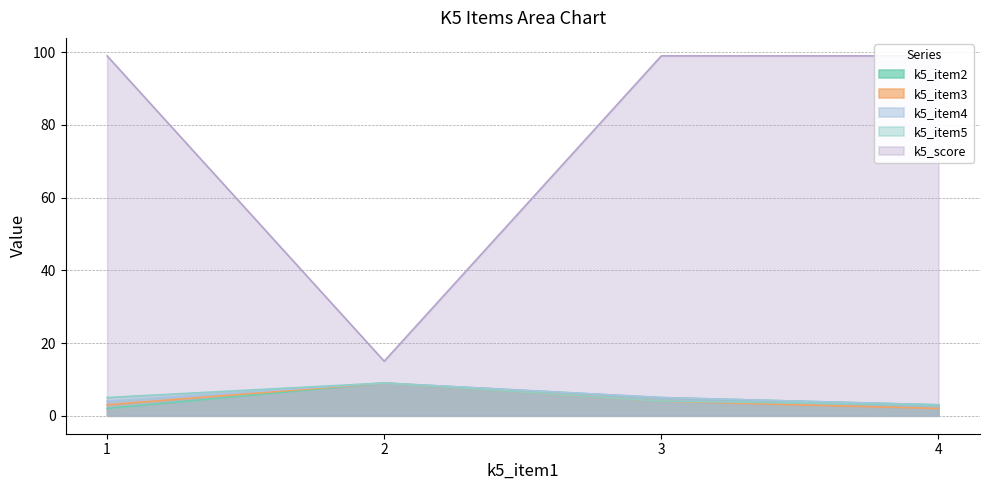

What is the sum of all k5_score values?

312